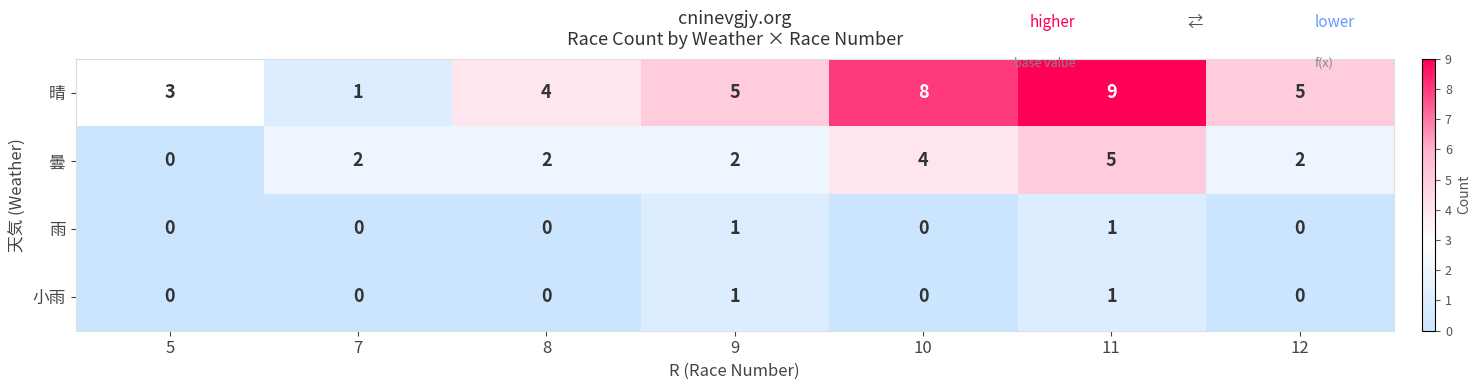

Read the 晴 value at 8.

4